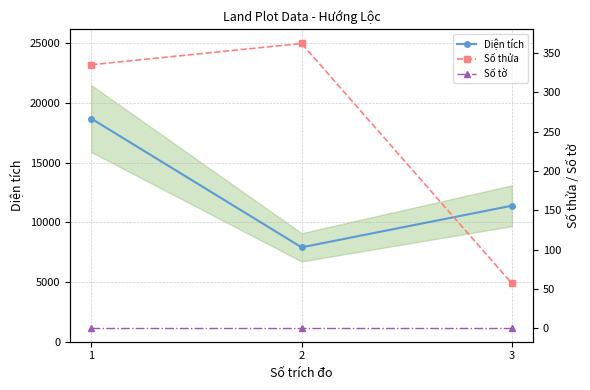

Where does the Số thửa series first go above 335?

2